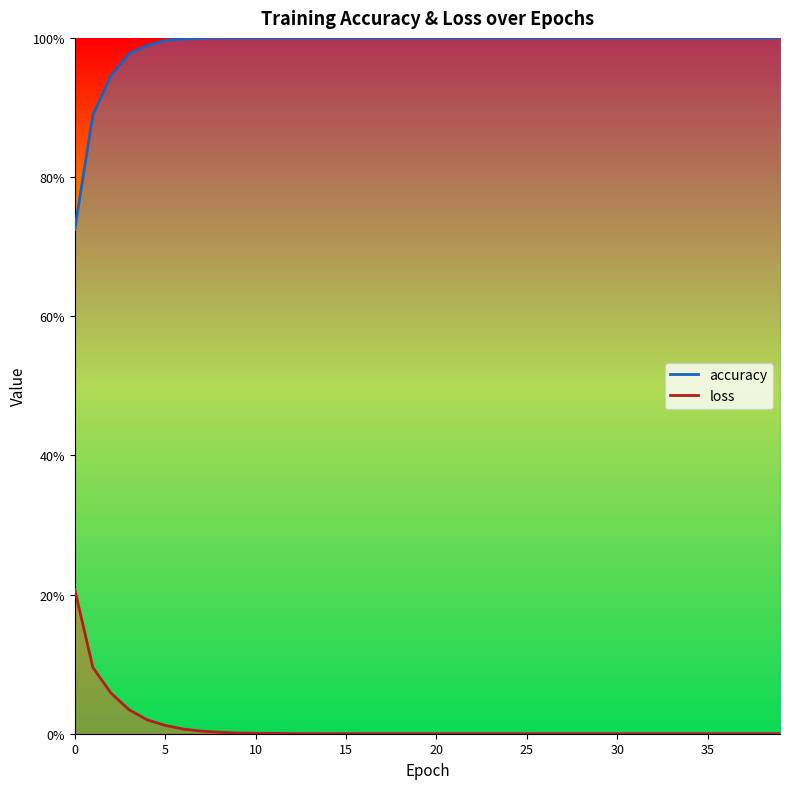

Reading left to right, transcribe all the data shown in this chart.

loss: 0.2	0.1	0.1	0.0	0.0	0.0	0.0	0.0	0.0	0.0	0.0	0.0	0.0	0.0	0.0	0.0	0.0	0.0	0.0	0.0	0.0	0.0	0.0	0.0	0.0	0.0	0.0	0.0	0.0	0.0	0.0	0.0	0.0	0.0	0.0	0.0	0.0	0.0	0.0	0.0
accuracy: 0.7	0.9	0.9	1.0	1.0	1.0	1.0	1.0	1.0	1.0	1.0	1.0	1.0	1.0	1.0	1.0	1.0	1.0	1.0	1.0	1.0	1.0	1.0	1.0	1.0	1.0	1.0	1.0	1.0	1.0	1.0	1.0	1.0	1.0	1.0	1.0	1.0	1.0	1.0	1.0